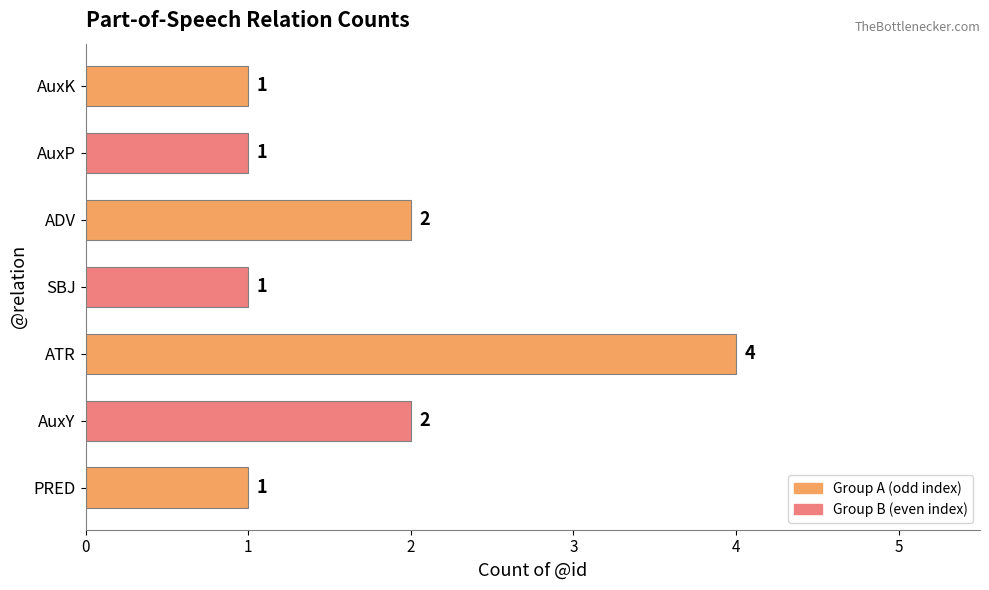

Approximately how many times larger is the value at PRED compared to AuxK?

1.0